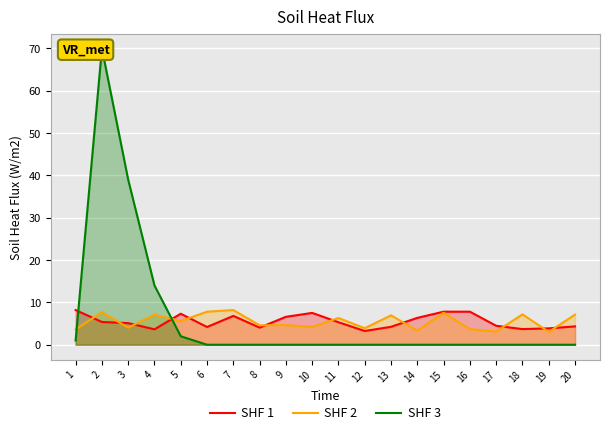

List the series in order of their peak value, lowest first.

SHF 1, SHF 2, SHF 3